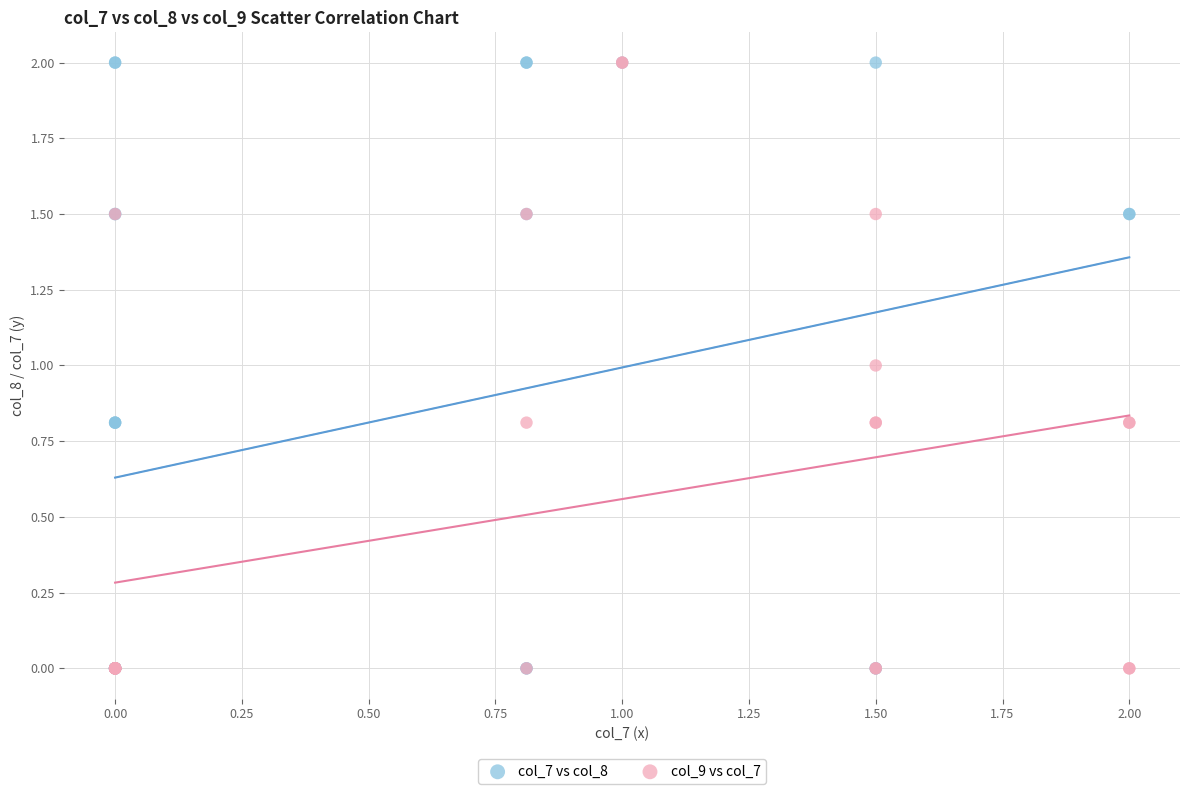

What are all the series names shown in the legend?

col_7 vs col_8, col_9 vs col_7